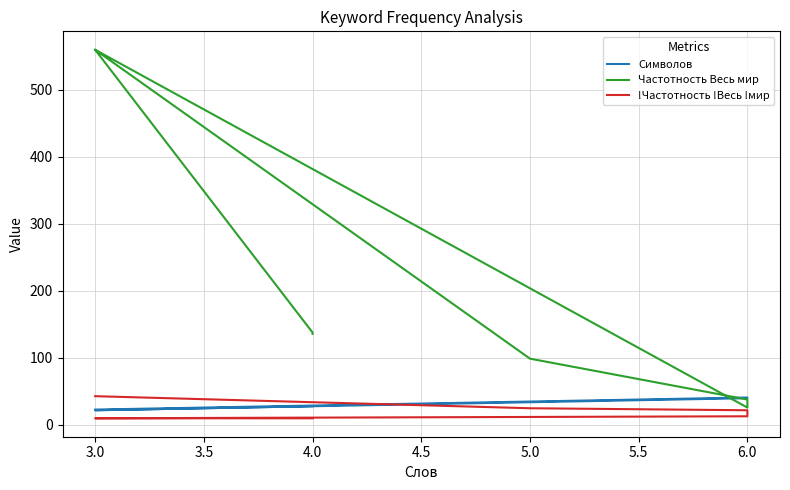

What is the maximum value shown in the chart?

560